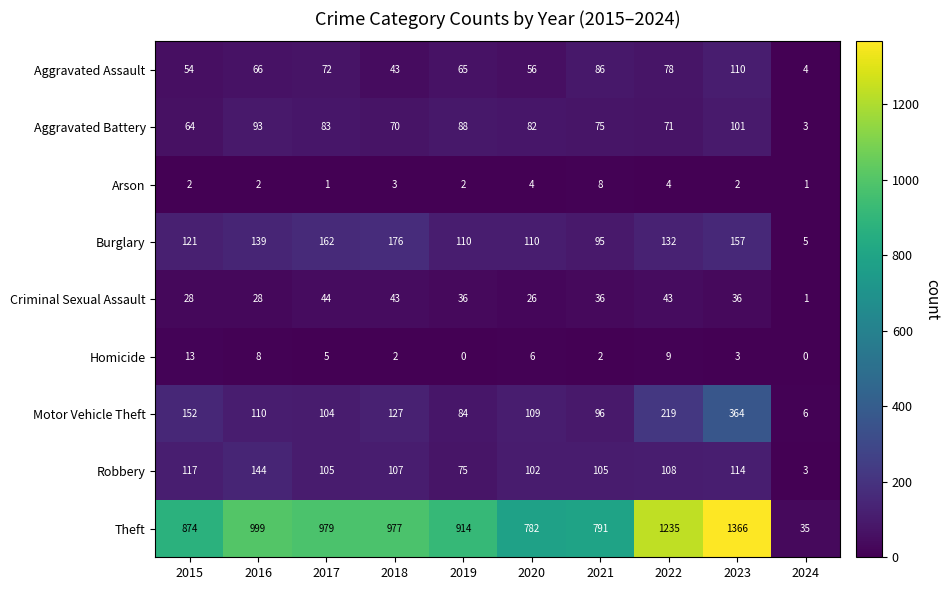

What is the sum of the Theft values at 2017 and 2018?

1956